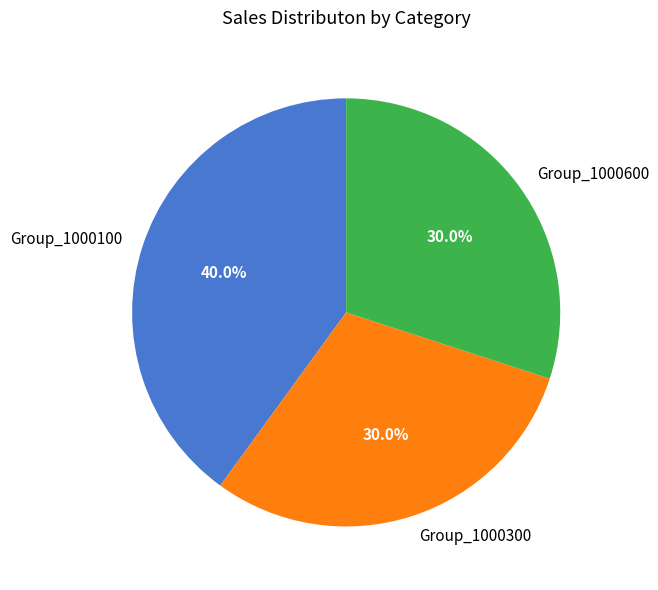

Is there a majority slice in this chart?

No